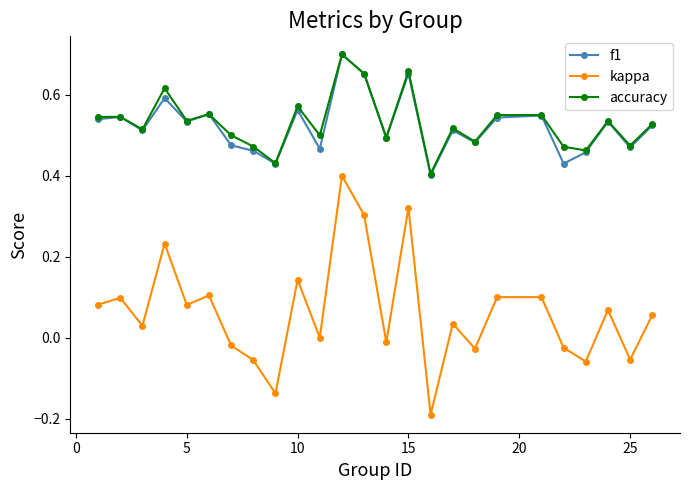

How many interior local valleys does the kappa series have?

9